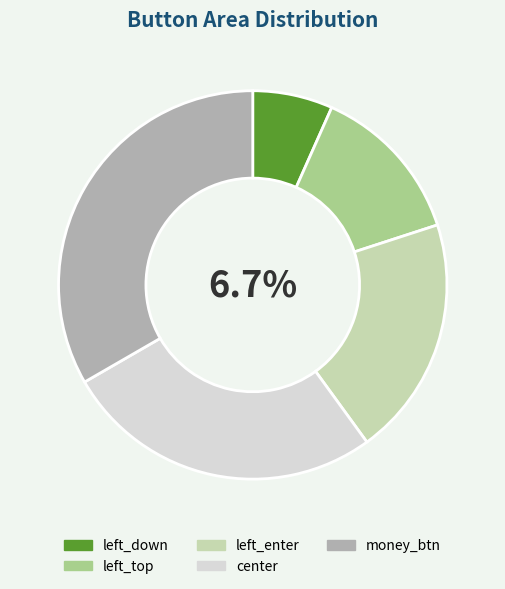

True or false: money_btn accounts for 28% of the total.

False